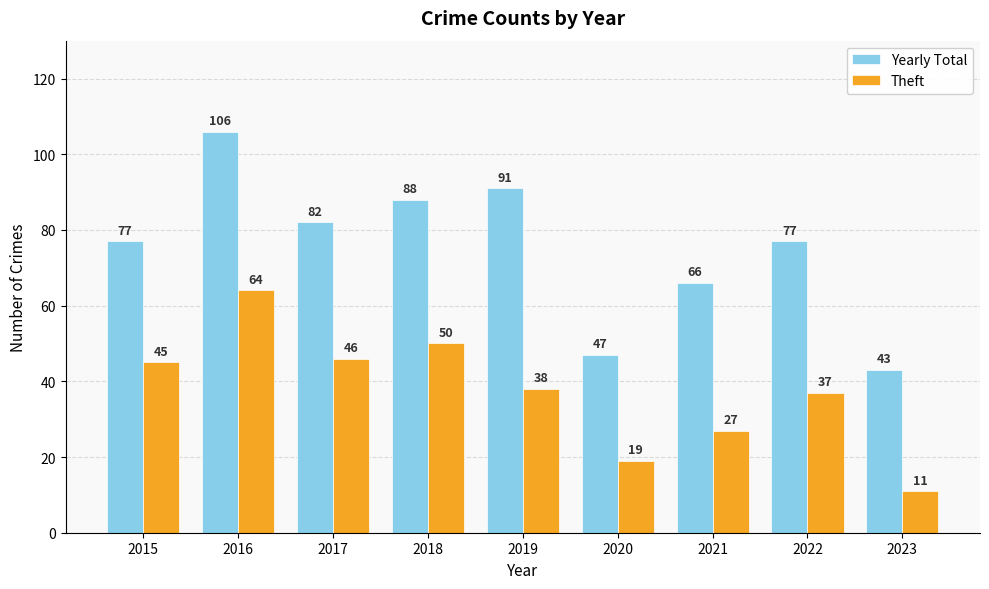

What are all the series names shown in the legend?

Yearly Total, Theft